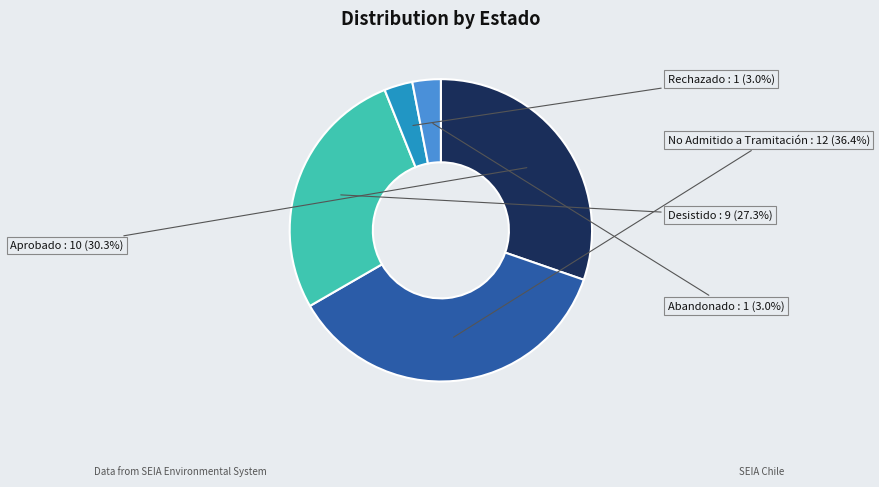

Does Aprobado represent more than half of the total?

No